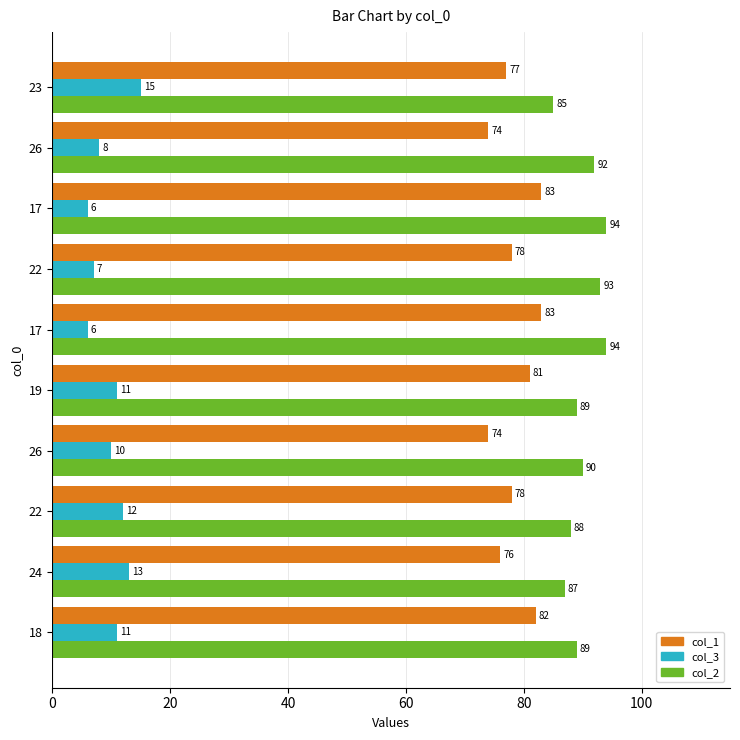

What are all the series names shown in the legend?

col_1, col_3, col_2